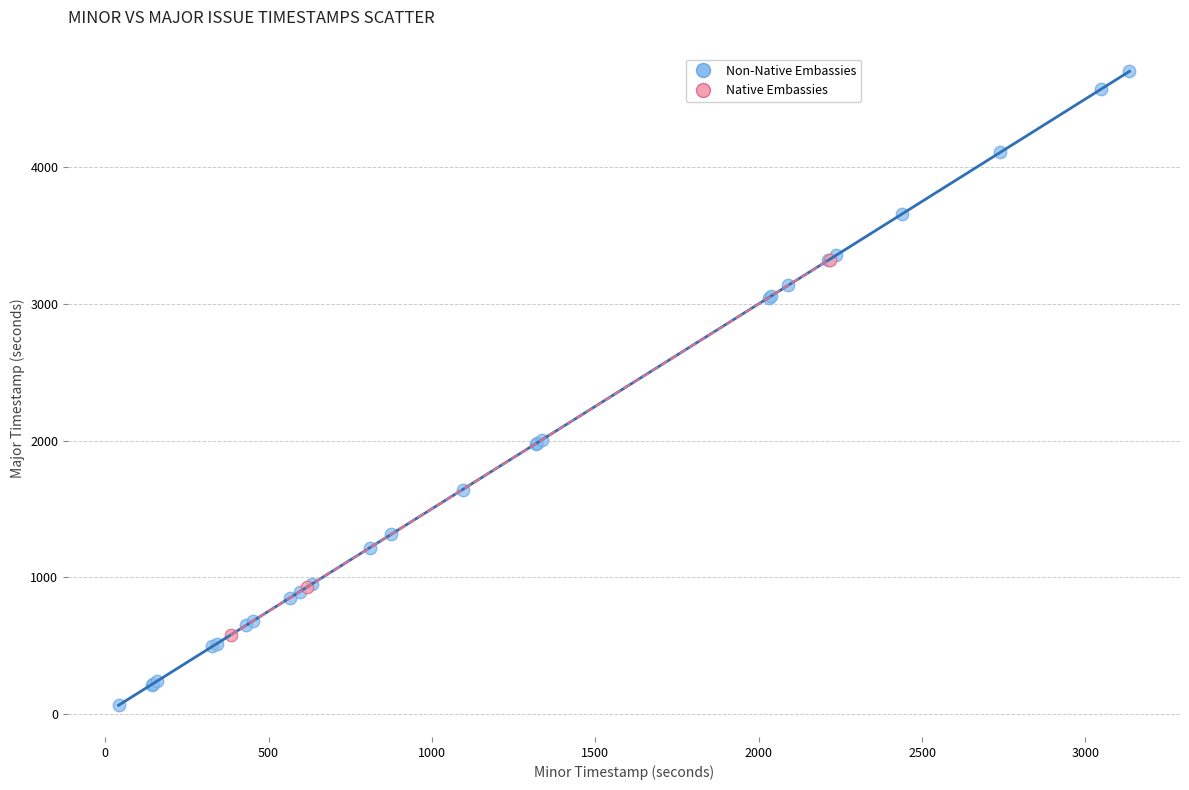

Which series reaches the minimum Y coordinate?

Non-Native Embassies